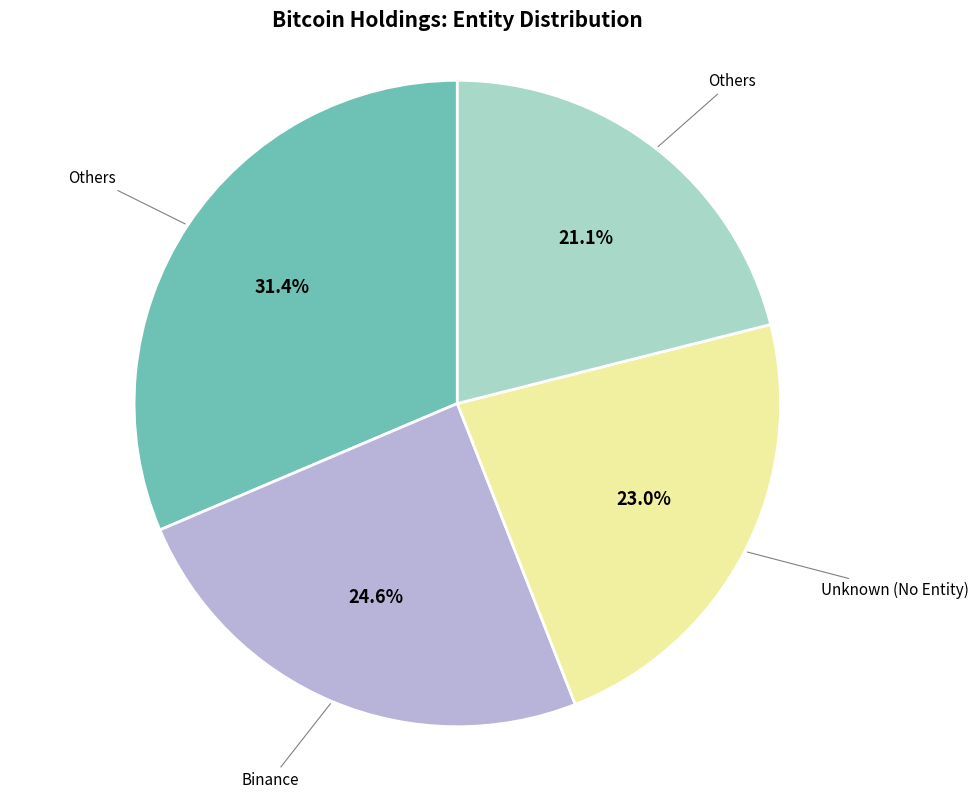

Does any single category account for the majority?

No